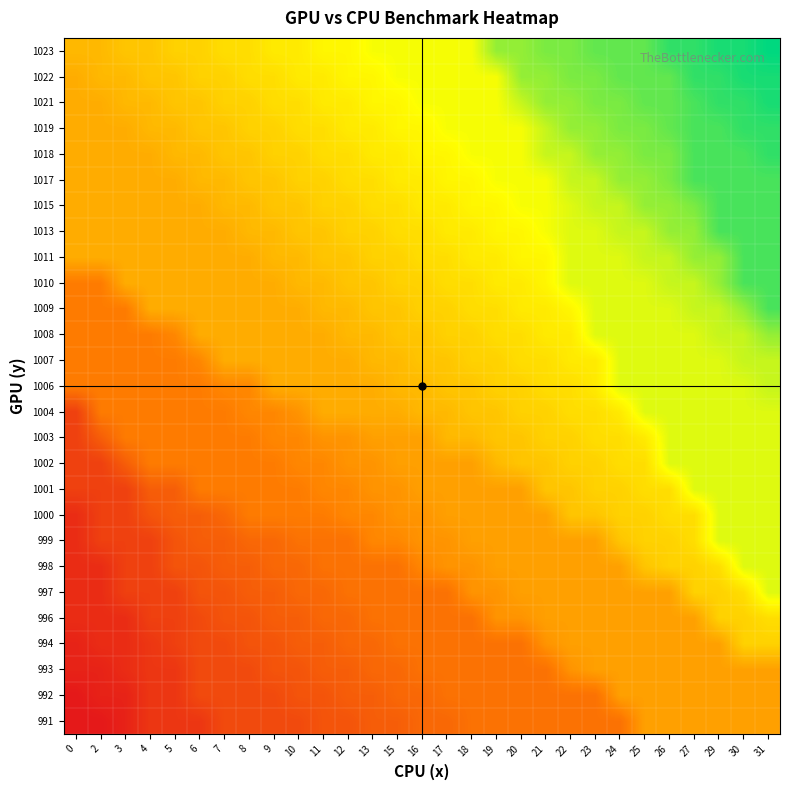

Reading left to right, what are all the values shown in this chart?

991: 0=207	2=207	3=208	4=210	5=210	6=210	7=212	8=212	9=212	10=212	11=213	12=213	13=214	15=214	16=215	17=215	18=216	19=216	20=216	21=216	22=216	23=216	24=216	25=220	26=220	27=220	29=220	30=220	31=220
992: 0=207	2=208	3=208	4=210	5=210	6=212	7=212	8=212	9=212	10=213	11=213	12=214	13=214	15=215	16=215	17=216	18=216	19=216	20=216	21=216	22=216	23=216	24=220	25=220	26=220	27=220	29=220	30=220	31=220
993: 0=208	2=208	3=209	4=210	5=210	6=212	7=212	8=212	9=213	10=213	11=214	12=214	13=215	15=215	16=216	17=216	18=216	19=216	20=216	21=216	22=219	23=220	24=220	25=220	26=220	27=220	29=220	30=220	31=220
994: 0=208	2=209	3=209	4=210	5=211	6=212	7=212	8=213	9=213	10=214	11=214	12=215	13=215	15=216	16=216	17=216	18=216	19=216	20=216	21=219	22=220	23=220	24=220	25=220	26=220	27=220	29=220	30=224	31=224
996: 0=209	2=209	3=209	4=211	5=211	6=212	7=213	8=213	9=214	10=214	11=215	12=215	13=216	15=216	16=216	17=216	18=216	19=219	20=219	21=220	22=220	23=220	24=220	25=220	26=220	27=220	29=224	30=224	31=225
997: 0=209	2=209	3=211	4=211	5=211	6=213	7=213	8=214	9=214	10=215	11=215	12=216	13=216	15=216	16=216	17=216	18=219	19=219	20=220	21=220	22=220	23=220	24=220	25=220	26=220	27=224	29=224	30=225	31=229
998: 0=209	2=209	3=211	4=211	5=213	6=213	7=214	8=214	9=215	10=215	11=216	12=216	13=216	15=216	16=218	17=219	18=219	19=220	20=220	21=220	22=220	23=220	24=220	25=223	26=224	27=224	29=225	30=229	31=229
999: 0=209	2=211	3=211	4=211	5=213	6=214	7=214	8=215	9=215	10=216	11=216	12=216	13=218	15=218	16=219	17=219	18=220	19=220	20=220	21=220	22=220	23=220	24=223	25=224	26=224	27=225	29=229	30=229	31=229
1000: 0=209	2=211	3=211	4=213	5=214	6=214	7=215	8=217	9=217	10=217	11=217	12=218	13=218	15=219	16=219	17=220	18=220	19=220	20=220	21=220	22=223	23=223	24=224	25=224	26=225	27=225	29=229	30=229	31=229
1001: 0=211	2=211	3=211	4=214	5=214	6=217	7=217	8=217	9=217	10=217	11=218	12=218	13=219	15=219	16=220	17=220	18=220	19=220	20=220	21=223	22=223	23=224	24=224	25=225	26=225	27=229	29=229	30=229	31=229
1002: 0=211	2=211	3=214	4=217	5=217	6=217	7=217	8=217	9=217	10=218	11=218	12=219	13=219	15=220	16=220	17=220	18=220	19=222	20=223	21=223	22=224	23=224	24=225	25=225	26=229	27=229	29=229	30=229	31=229
1003: 0=211	2=214	3=217	4=217	5=217	6=217	7=217	8=217	9=218	10=218	11=219	12=219	13=220	15=220	16=220	17=222	18=222	19=223	20=223	21=224	22=224	23=225	24=225	25=226	26=229	27=229	29=229	30=229	31=229
1004: 0=211	2=217	3=217	4=217	5=217	6=217	7=217	8=218	9=218	10=219	11=221	12=221	13=221	15=221	16=222	17=222	18=223	19=223	20=224	21=224	22=225	23=225	24=226	25=229	26=229	27=229	29=229	30=229	31=229
1006: 0=217	2=217	3=217	4=217	5=217	6=217	7=218	8=218	9=221	10=221	11=221	12=221	13=221	15=222	16=222	17=223	18=223	19=224	20=224	21=225	22=225	23=226	24=229	25=229	26=229	27=229	29=229	30=229	31=230
1007: 0=217	2=217	3=217	4=217	5=217	6=218	7=221	8=221	9=221	10=221	11=221	12=221	13=222	15=222	16=223	17=223	18=224	19=224	20=225	21=225	22=226	23=226	24=229	25=229	26=229	27=229	29=229	30=230	31=230
1008: 0=217	2=217	3=217	4=217	5=218	6=221	7=221	8=221	9=221	10=221	11=221	12=222	13=222	15=223	16=223	17=224	18=224	19=225	20=225	21=226	22=226	23=229	24=229	25=229	26=229	27=229	29=230	30=230	31=232
1009: 0=217	2=217	3=217	4=221	5=221	6=221	7=221	8=221	9=221	10=221	11=222	12=222	13=223	15=223	16=224	17=224	18=225	19=225	20=226	21=226	22=227	23=229	24=229	25=229	26=229	27=230	29=230	30=232	31=235
1010: 0=217	2=217	3=221	4=221	5=221	6=221	7=221	8=221	9=221	10=222	11=222	12=223	13=223	15=224	16=224	17=225	18=225	19=226	20=226	21=227	22=229	23=229	24=229	25=229	26=230	27=230	29=232	30=235	31=235
1011: 0=221	2=221	3=221	4=221	5=221	6=221	7=221	8=221	9=222	10=222	11=223	12=223	13=224	15=224	16=225	17=225	18=226	19=226	20=227	21=227	22=229	23=229	24=229	25=230	26=230	27=232	29=232	30=235	31=235
1013: 0=221	2=221	3=221	4=221	5=221	6=221	7=221	8=222	9=222	10=223	11=223	12=224	13=224	15=225	16=225	17=226	18=226	19=227	20=227	21=228	22=229	23=229	24=230	25=230	26=232	27=232	29=235	30=235	31=235
1015: 0=221	2=221	3=221	4=221	5=221	6=221	7=222	8=222	9=223	10=223	11=224	12=224	13=225	15=225	16=226	17=226	18=227	19=227	20=228	21=228	22=229	23=230	24=230	25=232	26=232	27=233	29=235	30=235	31=235
1017: 0=221	2=221	3=221	4=221	5=221	6=222	7=222	8=223	9=223	10=224	11=224	12=225	13=225	15=226	16=226	17=227	18=227	19=228	20=228	21=228	22=230	23=230	24=232	25=232	26=233	27=235	29=235	30=235	31=235
1018: 0=221	2=221	3=221	4=221	5=222	6=222	7=223	8=223	9=224	10=224	11=225	12=225	13=226	15=226	16=227	17=227	18=228	19=228	20=228	21=230	22=230	23=232	24=232	25=233	26=233	27=235	29=235	30=235	31=236
1019: 0=221	2=221	3=221	4=222	5=222	6=223	7=223	8=224	9=224	10=225	11=225	12=226	13=226	15=227	16=227	17=228	18=228	19=228	20=228	21=230	22=232	23=232	24=233	25=233	26=234	27=235	29=235	30=236	31=236
1021: 0=221	2=221	3=222	4=222	5=223	6=223	7=224	8=224	9=225	10=225	11=226	12=226	13=227	15=227	16=228	17=228	18=228	19=228	20=230	21=232	22=232	23=233	24=233	25=234	26=234	27=235	29=236	30=236	31=237
1022: 0=221	2=222	3=222	4=223	5=223	6=224	7=224	8=225	9=225	10=226	11=226	12=227	13=227	15=228	16=228	17=228	18=228	19=228	20=232	21=232	22=233	23=233	24=234	25=234	26=234	27=236	29=236	30=237	31=237
1023: 0=222	2=222	3=223	4=223	5=224	6=224	7=225	8=225	9=226	10=226	11=227	12=227	13=228	15=228	16=228	17=228	18=228	19=232	20=232	21=233	22=233	23=234	24=234	25=234	26=236	27=236	29=237	30=237	31=238